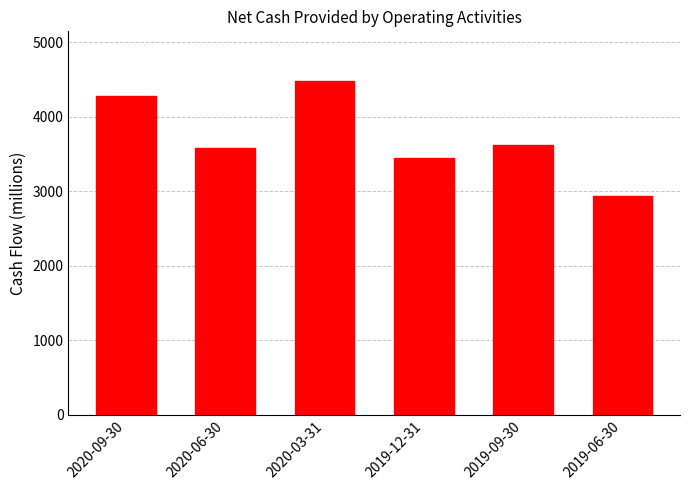

What is the difference between the maximum and minimum values?

1535